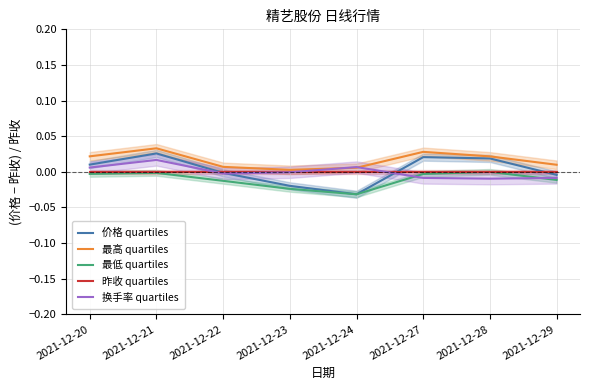

How many lines are shown in the chart?

5